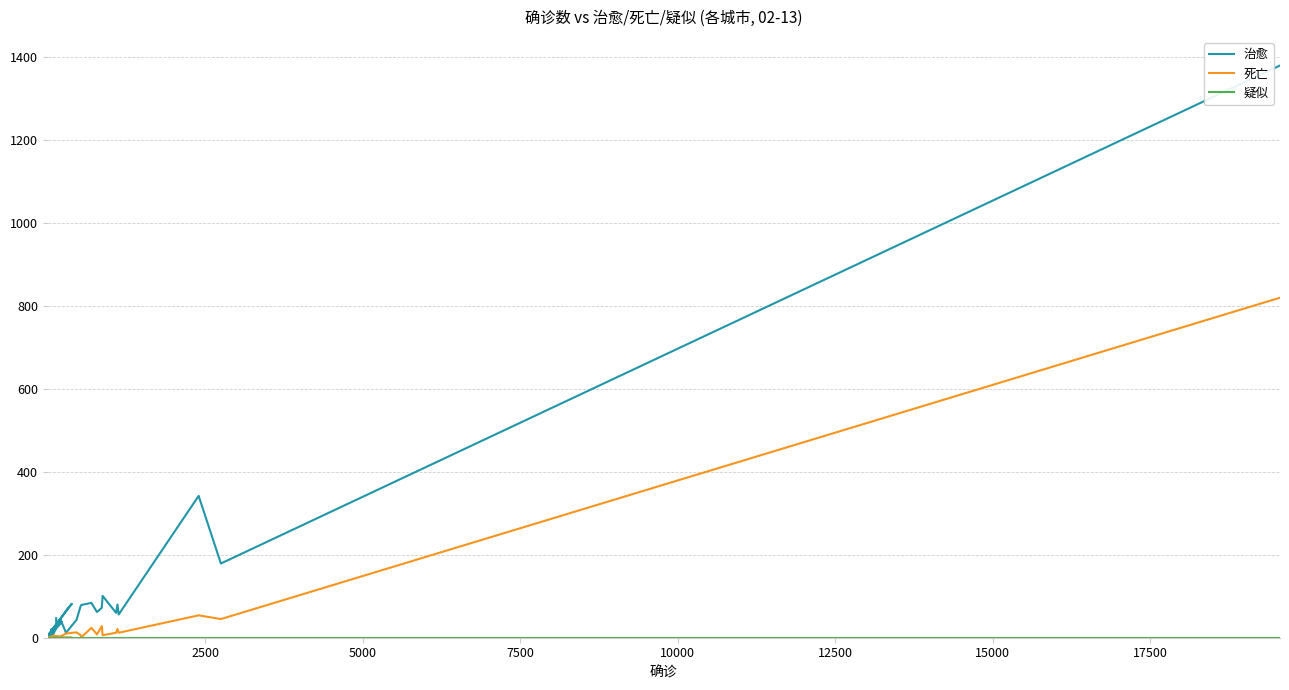

How many data points does each series have?

40